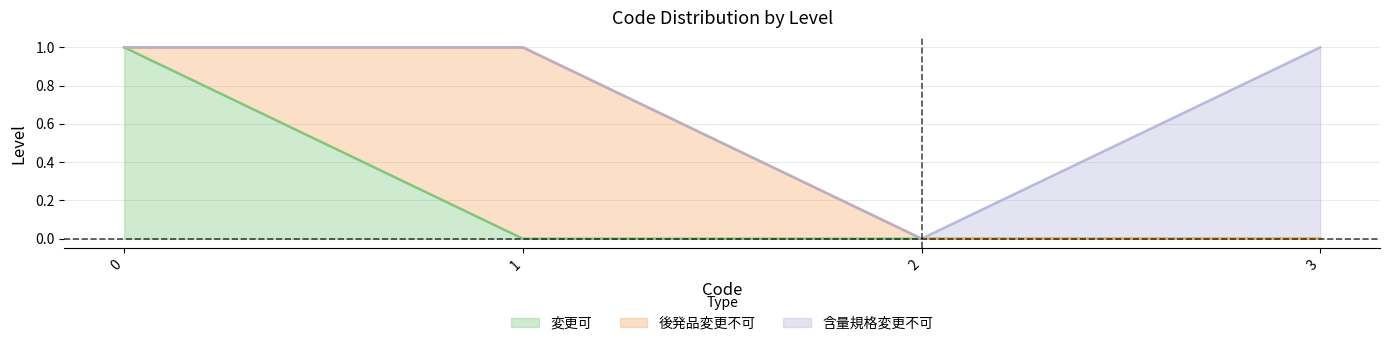

Where do 変更可 and 後発品変更不可 first cross each other?

0 and 1